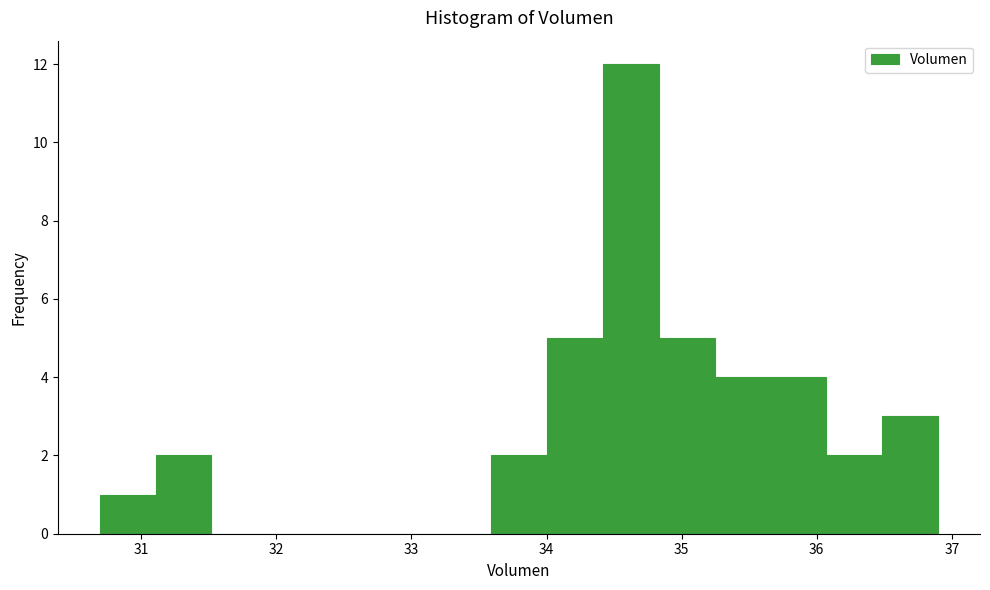

Reading left to right, transcribe this chart: for each bar, give the range it covers on the x-axis and its height. Neither the bar edges nor the heights are printed on the chart, so give them approximately, as read against the axes.

30.7 to 31.1: 1
31.1 to 31.5: 2
31.5 to 31.9: 0
31.9 to 32.3: 0
32.3 to 32.8: 0
32.8 to 33.2: 0
33.2 to 33.6: 0
33.6 to 34.0: 2
34.0 to 34.4: 5
34.4 to 34.8: 12
34.8 to 35.2: 5
35.2 to 35.7: 4
35.7 to 36.1: 4
36.1 to 36.5: 2
36.5 to 36.9: 3